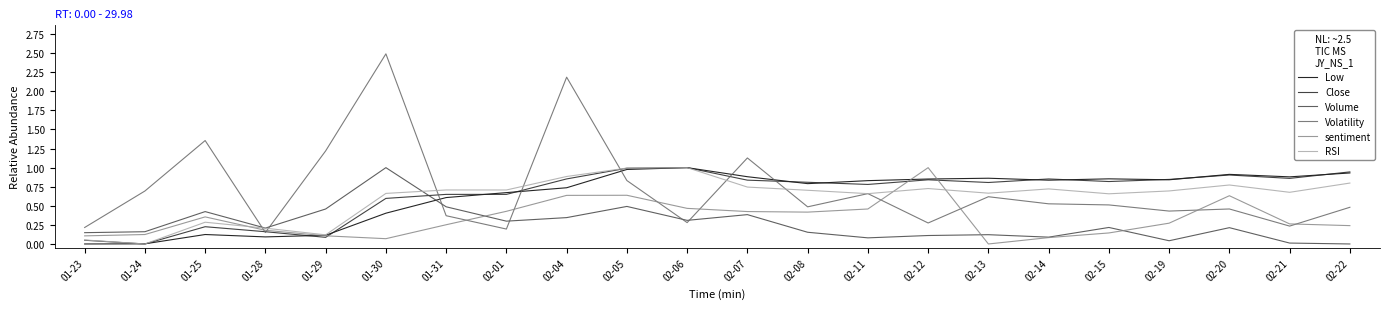

True or false: Close has a value of 0.2 at 01-30.

False